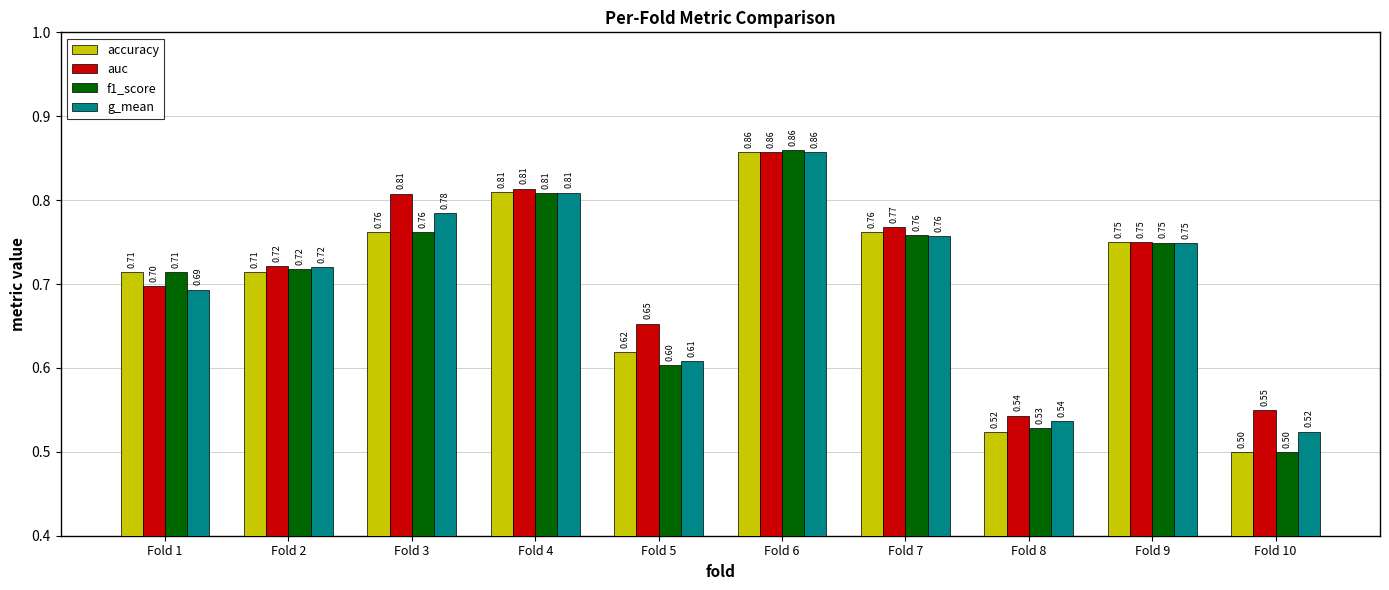

What is the value of the auc bar at the 10th from the left?

0.5